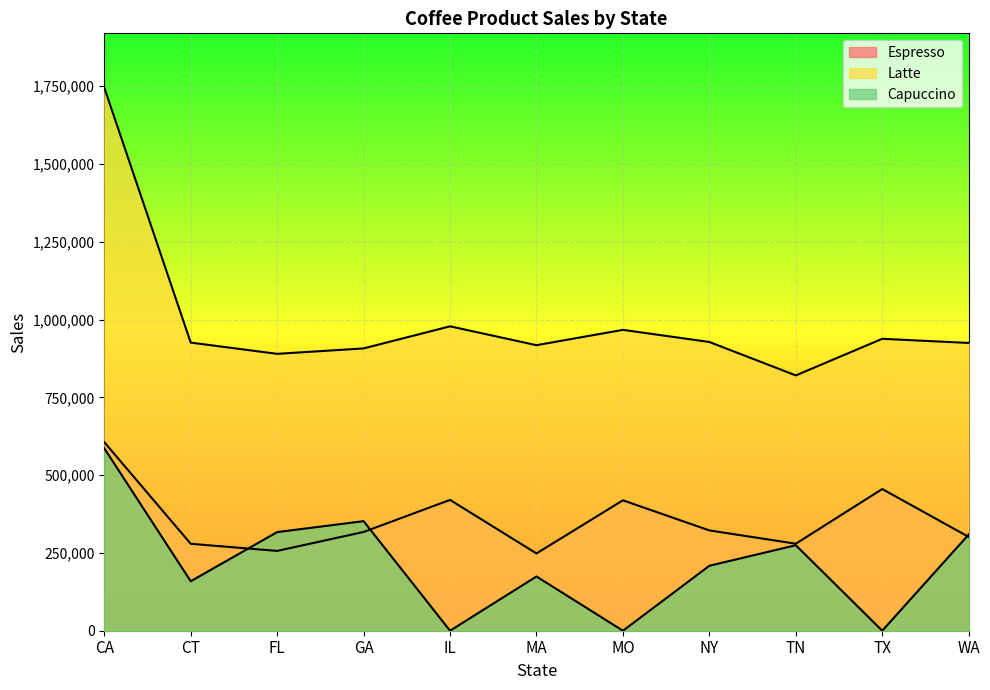

What are all the series names shown in the legend?

Espresso, Latte, Capuccino